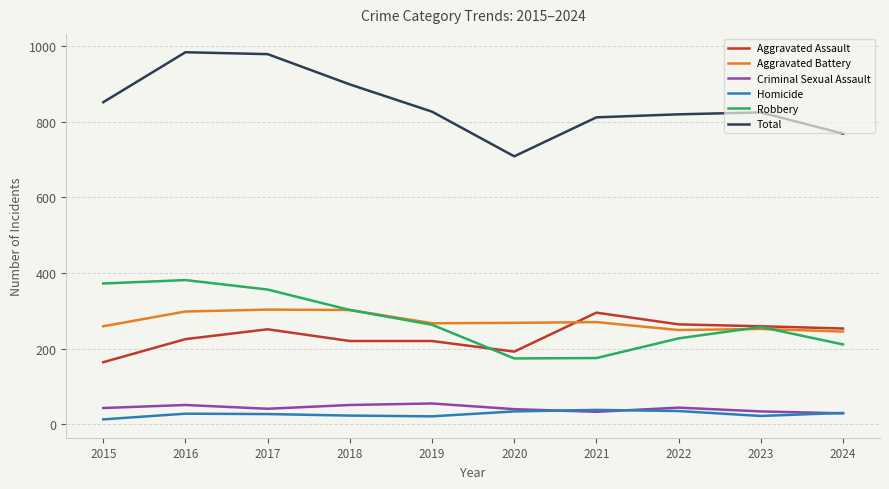

Which series has the largest range (max minus min)?

Total